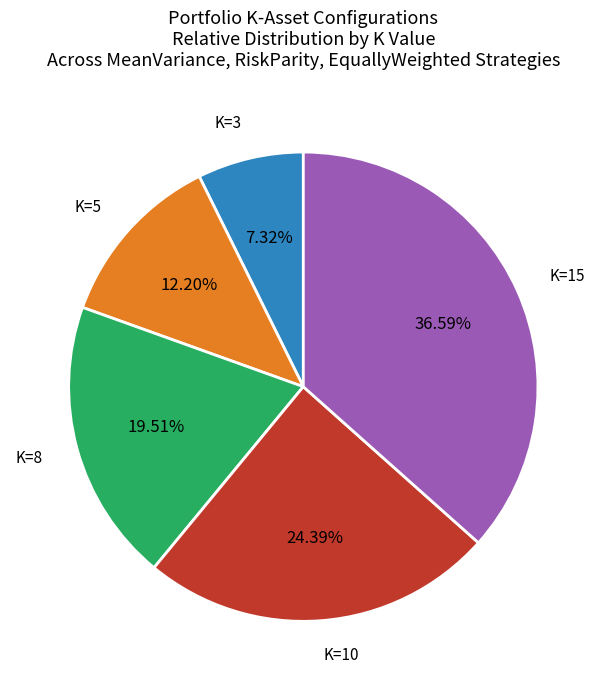

Which category has the smallest portion of the pie?

K=3